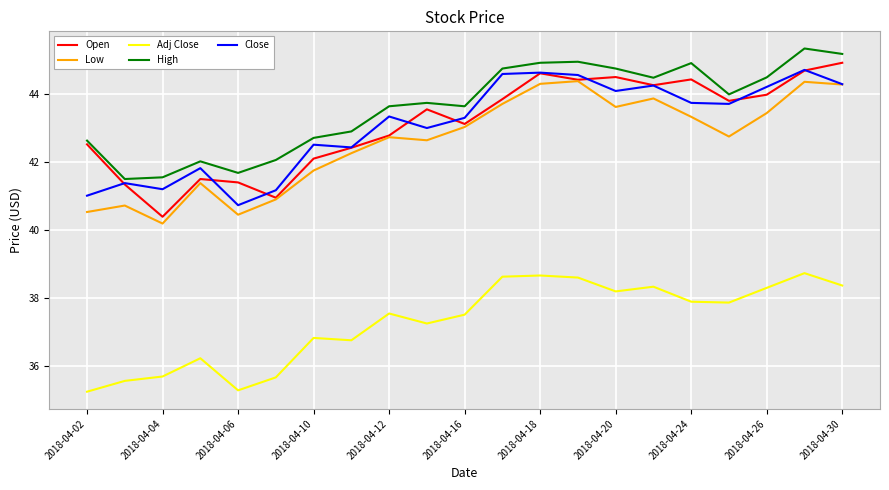

True or false: Adj Close and Low cross at least once.

False